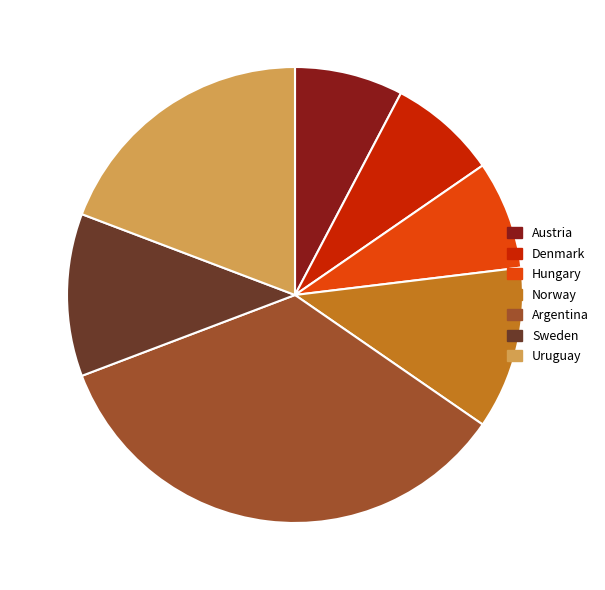

How many segments does this pie chart have?

7